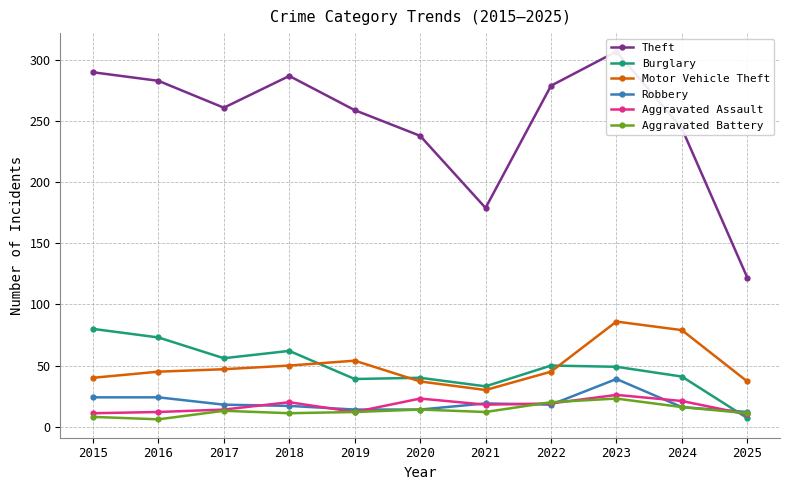

The Aggravated Battery series shows 4 at 2018. True or false?

False